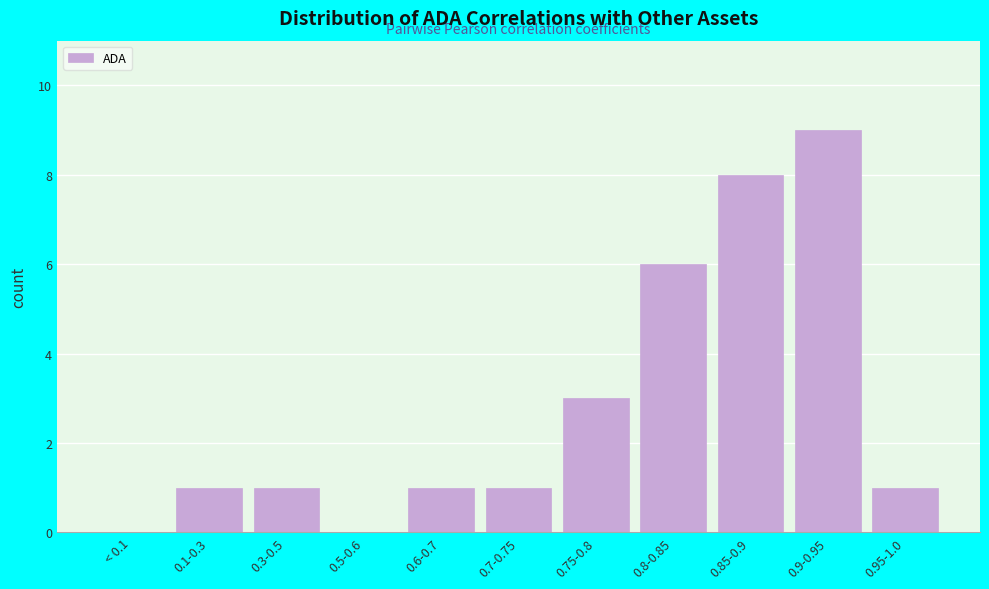

Reading left to right, transcribe all the data shown in this chart.

< 0.1=0	0.1-0.3=1	0.3-0.5=1	0.5-0.6=0	0.6-0.7=1	0.7-0.75=1	0.75-0.8=3	0.8-0.85=6	0.85-0.9=8	0.9-0.95=9	0.95-1.0=1